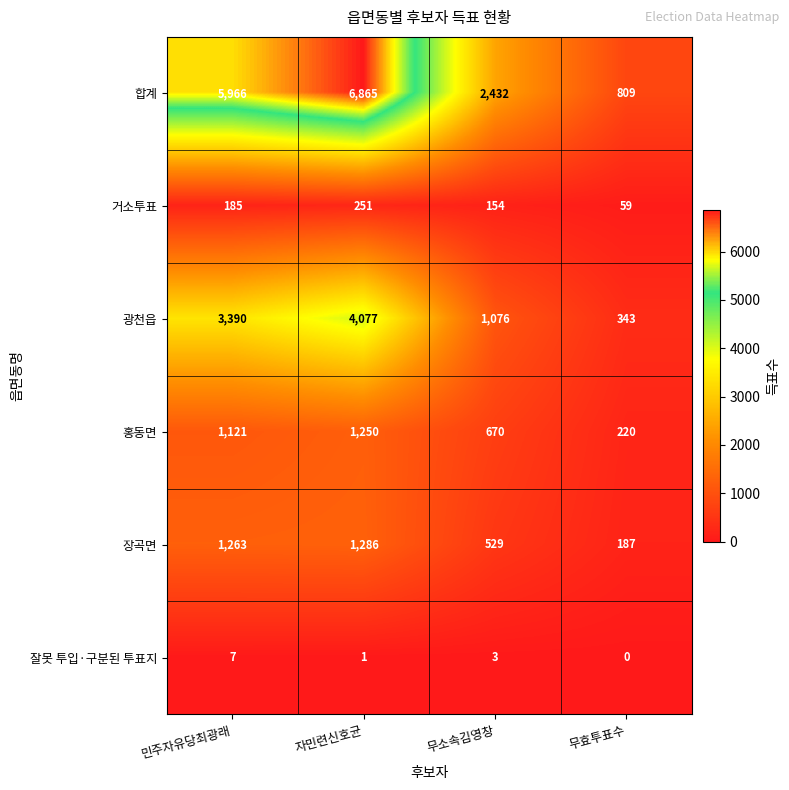

How many data points does each series have?

4